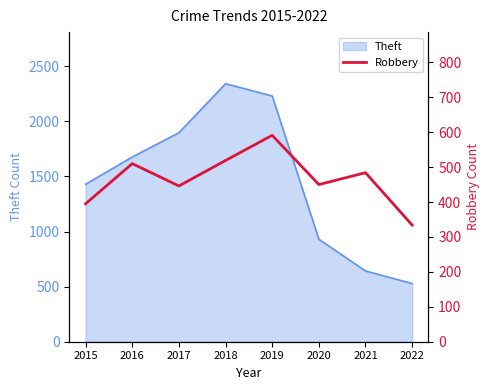

Rank the categories by Theft value from lowest to highest.

2022, 2021, 2020, 2015, 2016, 2017, 2019, 2018